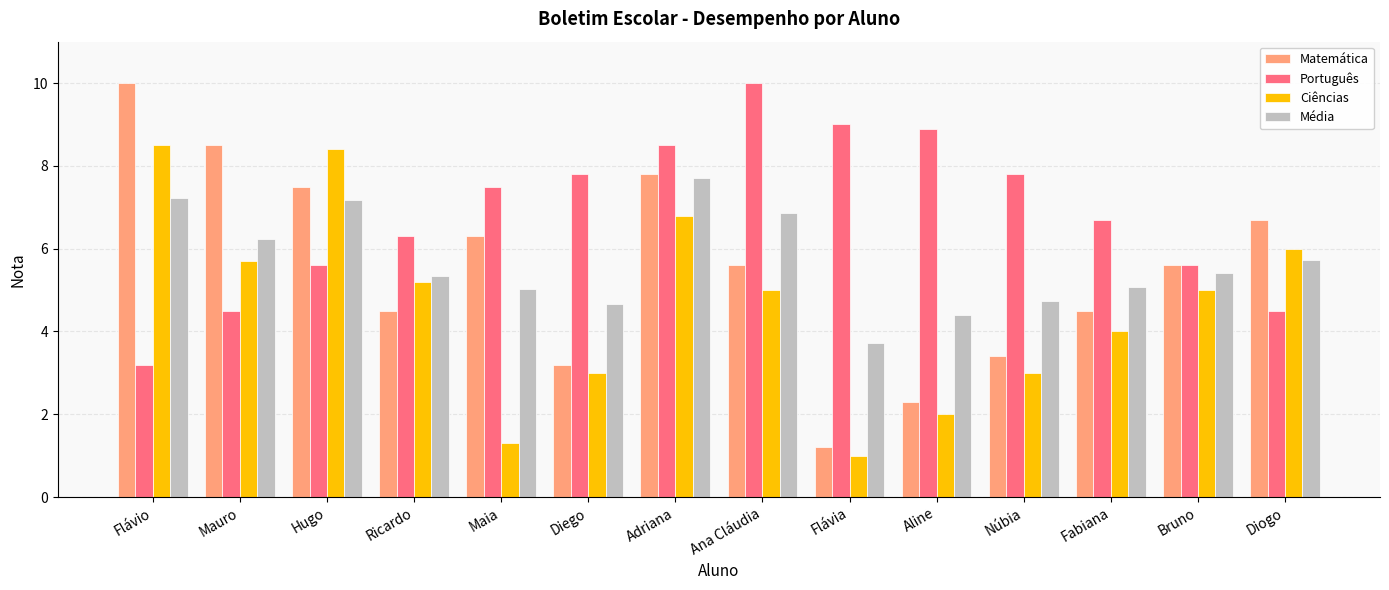

What is the value of the Ciências bar at the 7th from the left?

6.8